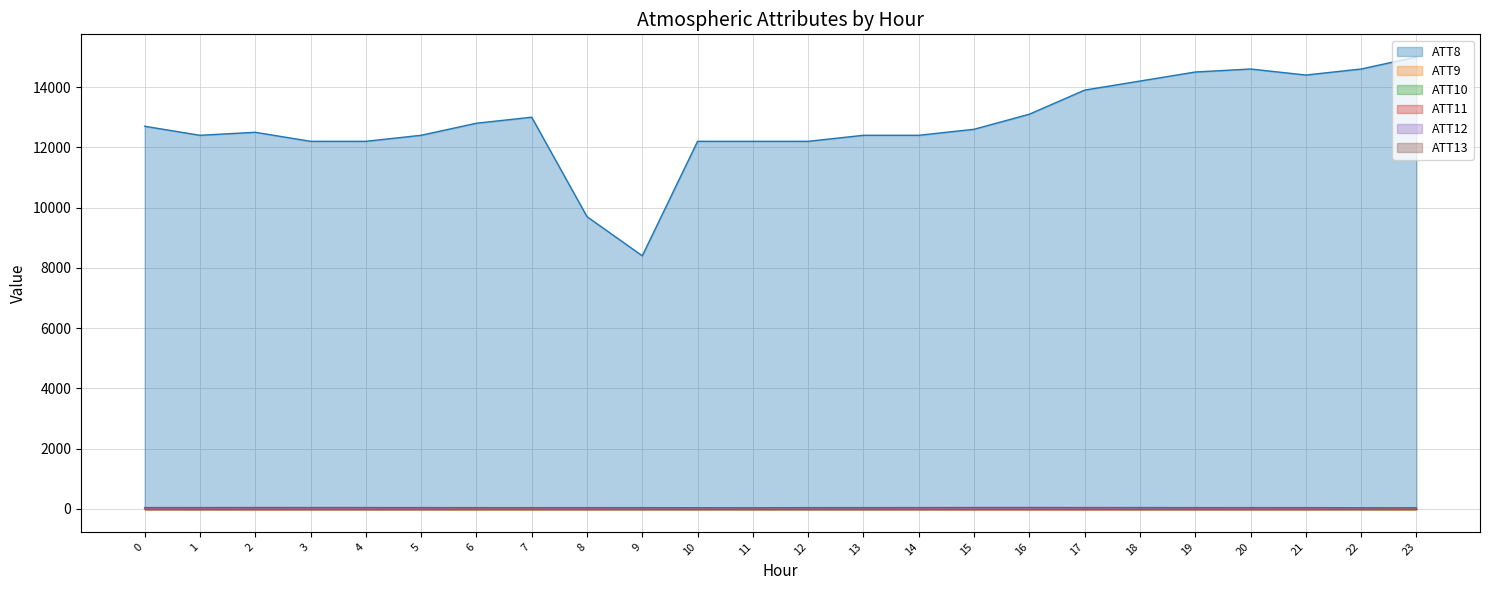

What is the difference between the ATT8 values at 9 and 22?

6200.0